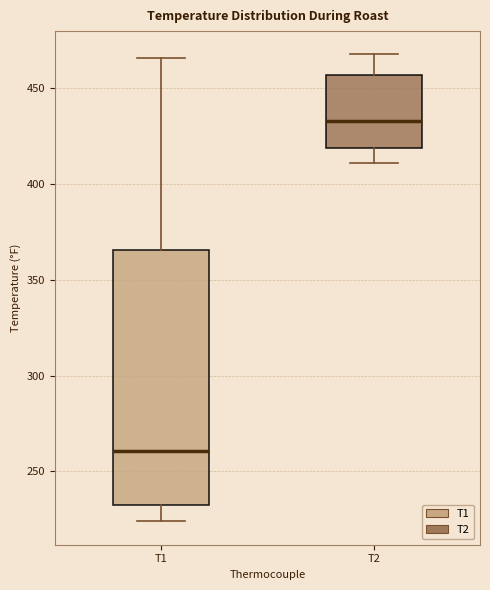

Where is the lower edge of the box for T2 on the y-axis? The values are not printed on the chart, so give them approximately, as read against the axis.

420